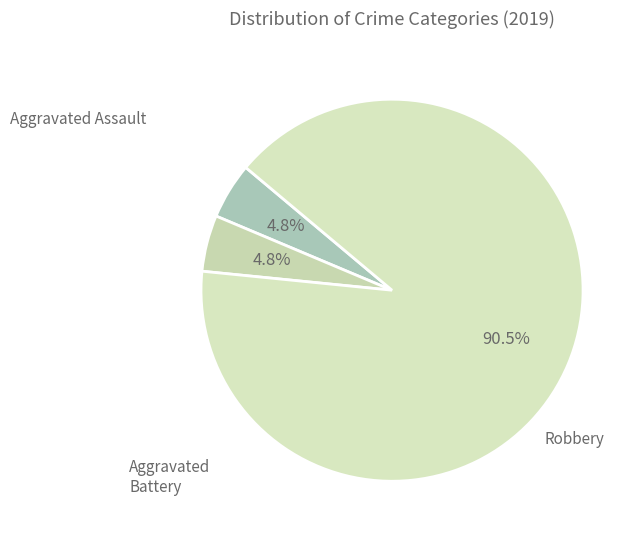

What percentage do Aggravated Battery and Robbery together represent?

95.2%